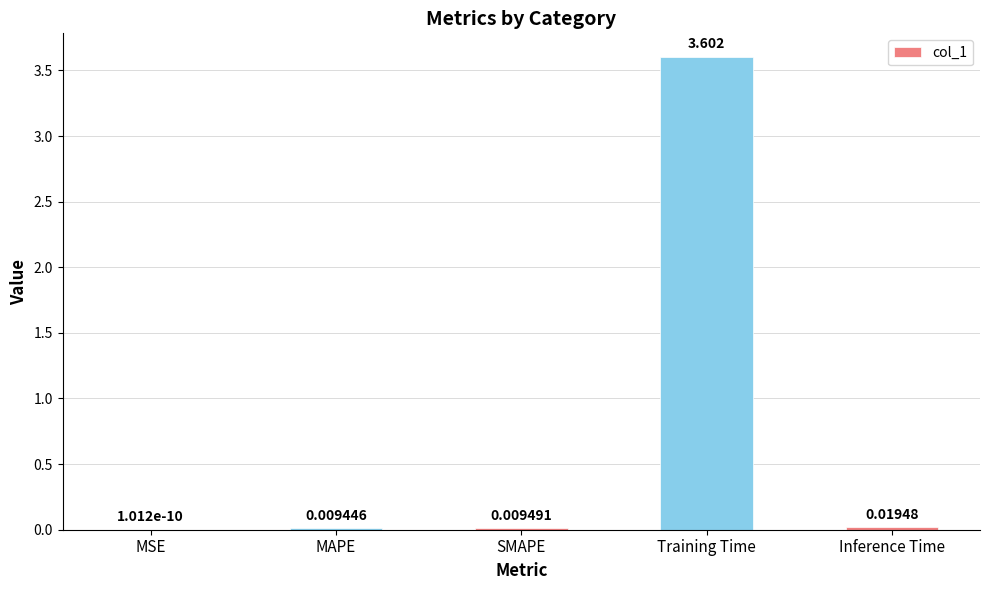

Between Inference Time and MSE, which is larger?

Inference Time